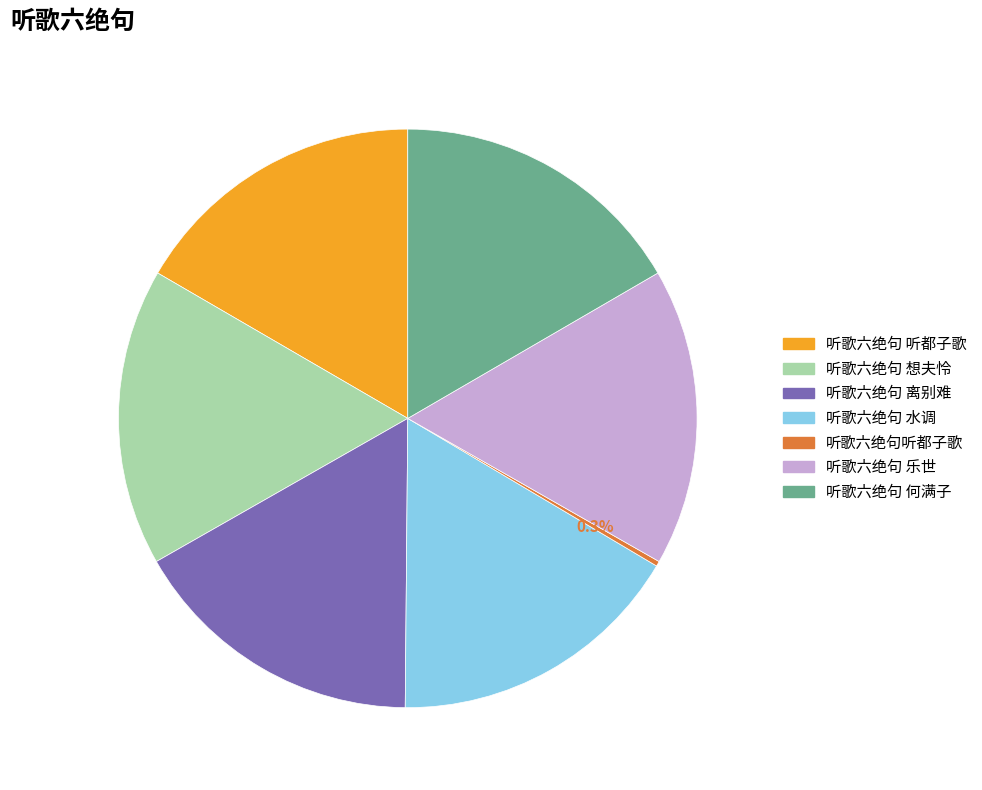

What is the total percentage of 听歌六绝句 何满子 and 听歌六绝句 听都子歌?

33.2%